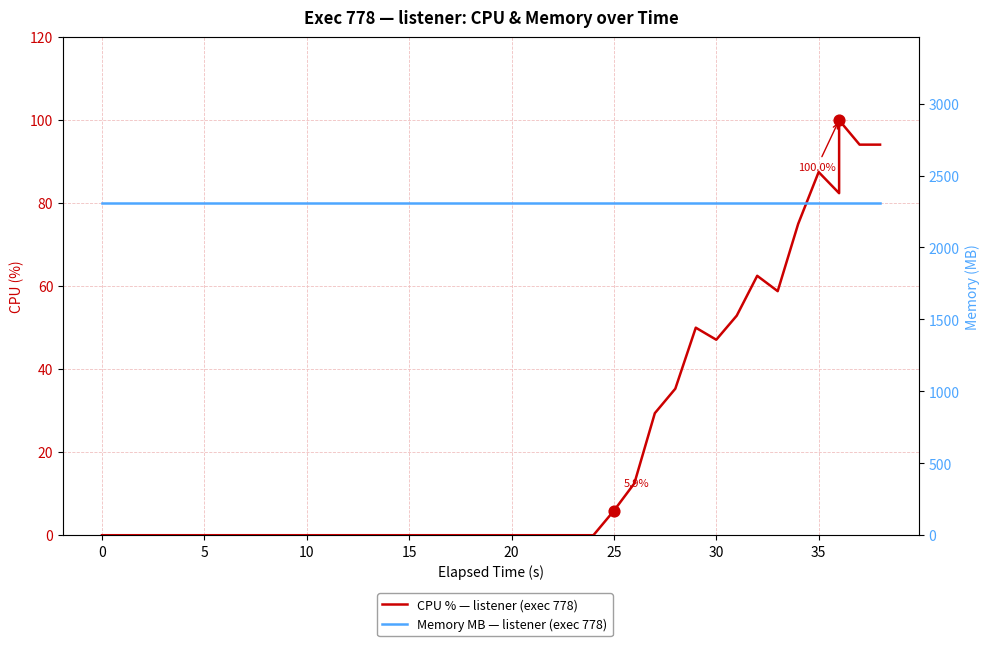

Which series has the widest spread of Y values?

CPU % — listener (exec 778)